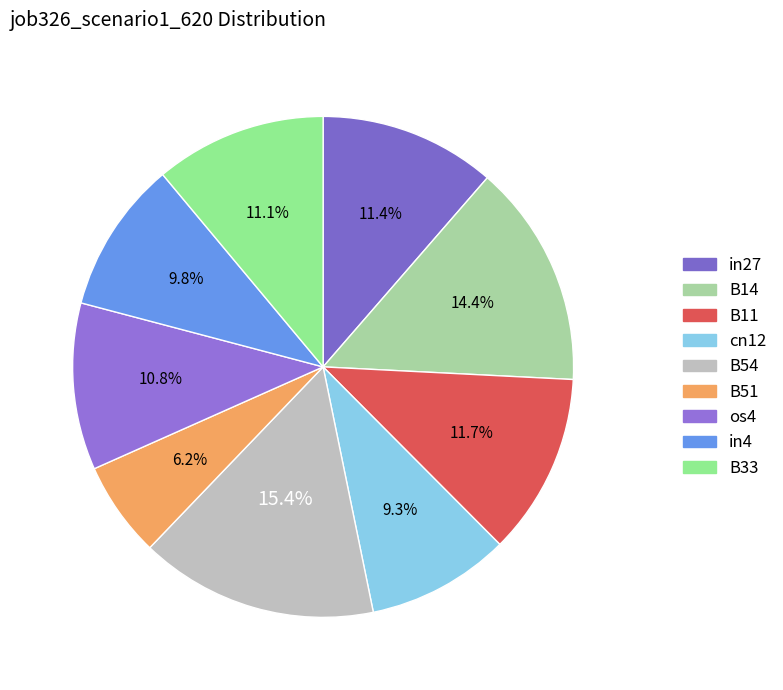

What percentage is NOT represented by B54?

84.6%